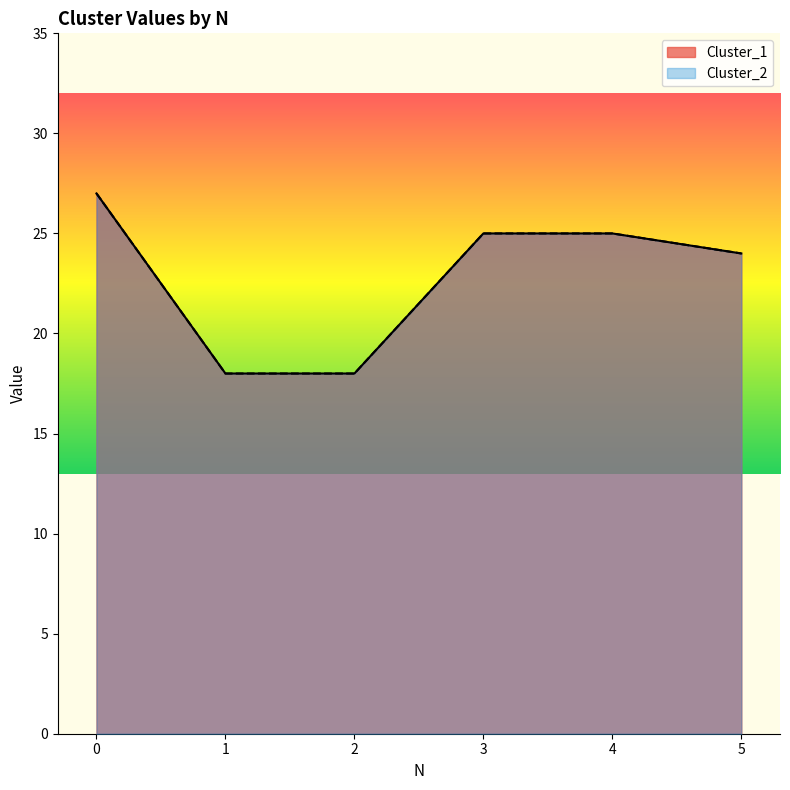

Reading right to left, transcribe all the data shown in this chart.

Cluster_1: 5=24	4=25	3=25	2=18	1=18	0=27
Cluster_2: 5=24	4=25	3=25	2=18	1=18	0=27